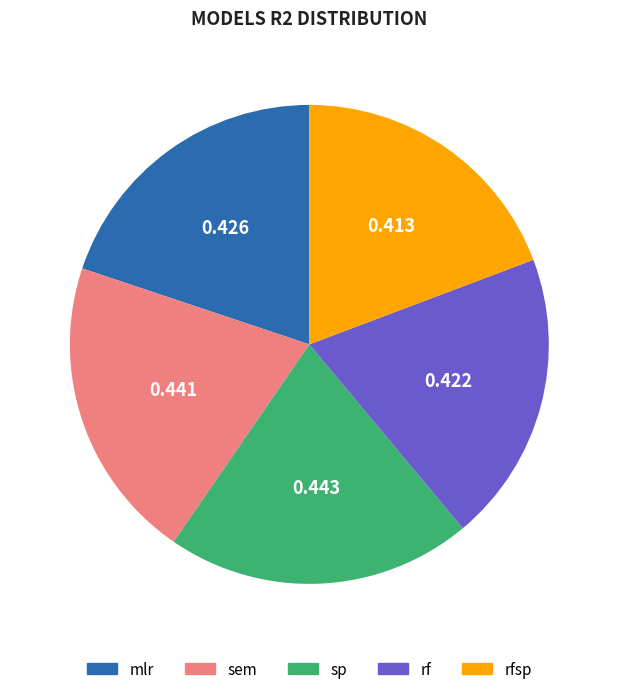

Combined, do rfsp and sem account for over 50%?

No